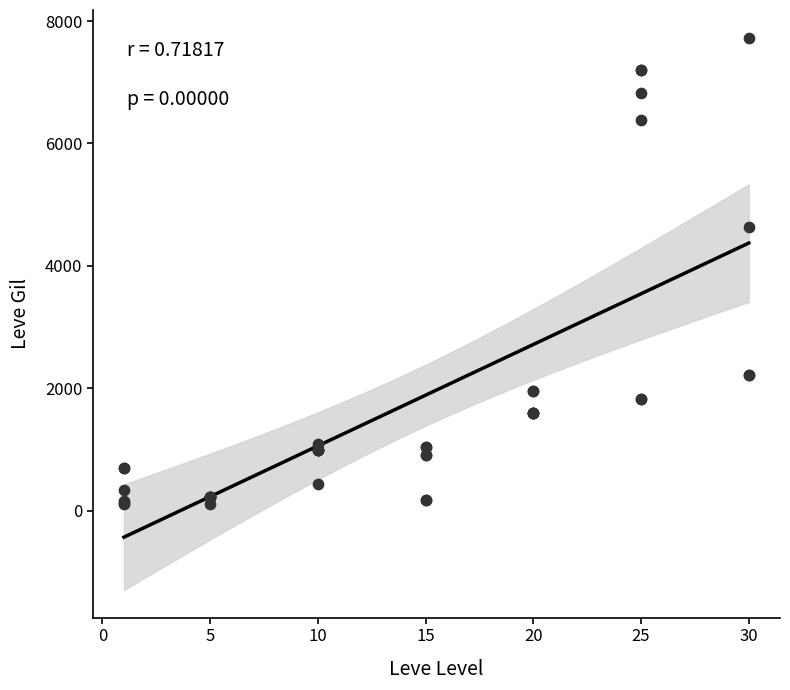

What Y value in the scatter plot is closest to 3920?

4640